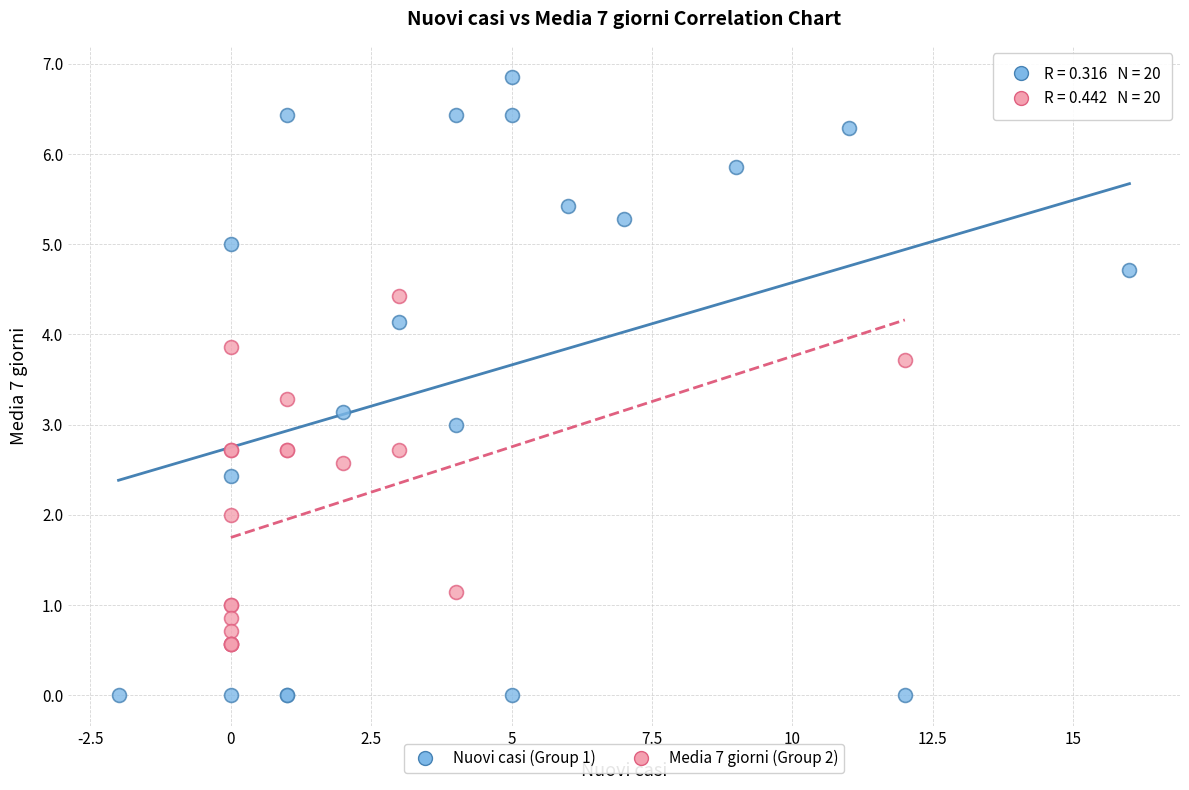

Which series contains the lowest Y value?

Nuovi casi (Group 1)